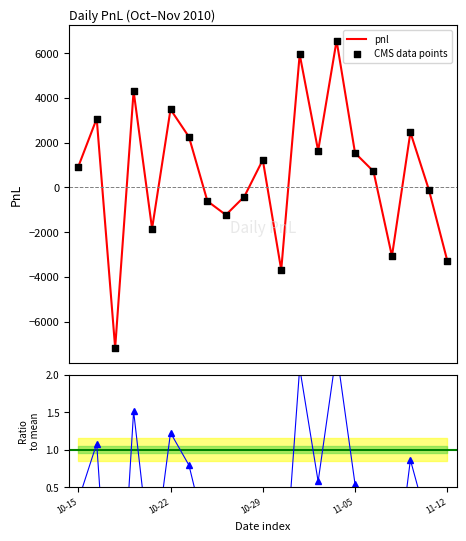

What is the change in value from 2010-10-28 to 2010-11-12?

-2870.0